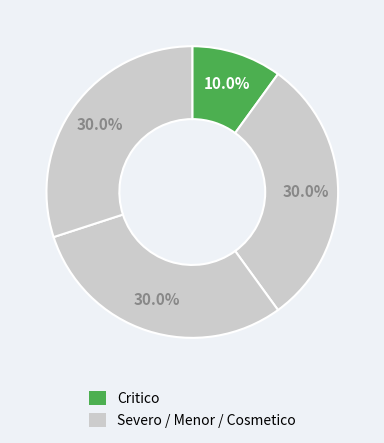

Rank the categories by value from lowest to highest.

Critico, Cosmetico, Severo, Menor